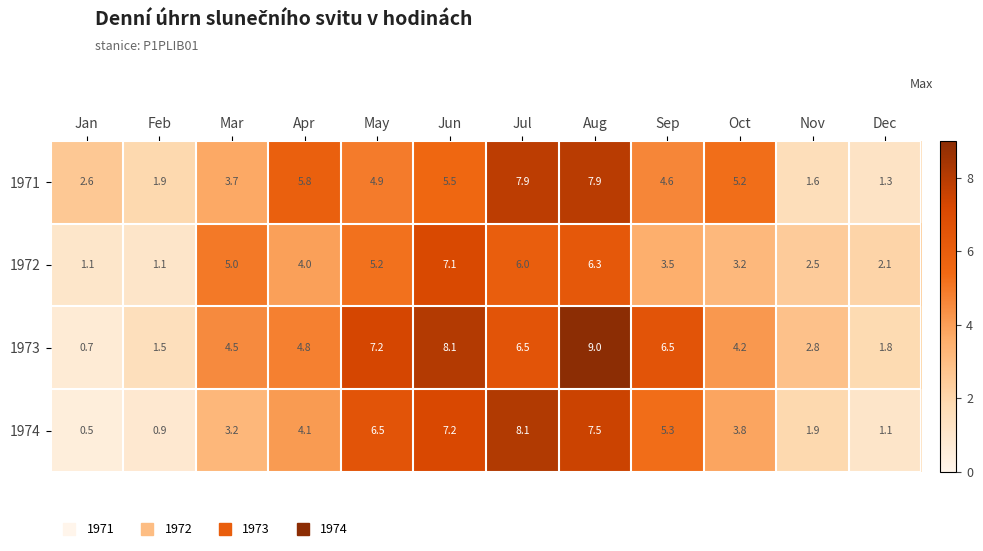

The 1974 series shows 1.1 at Dec. True or false?

True